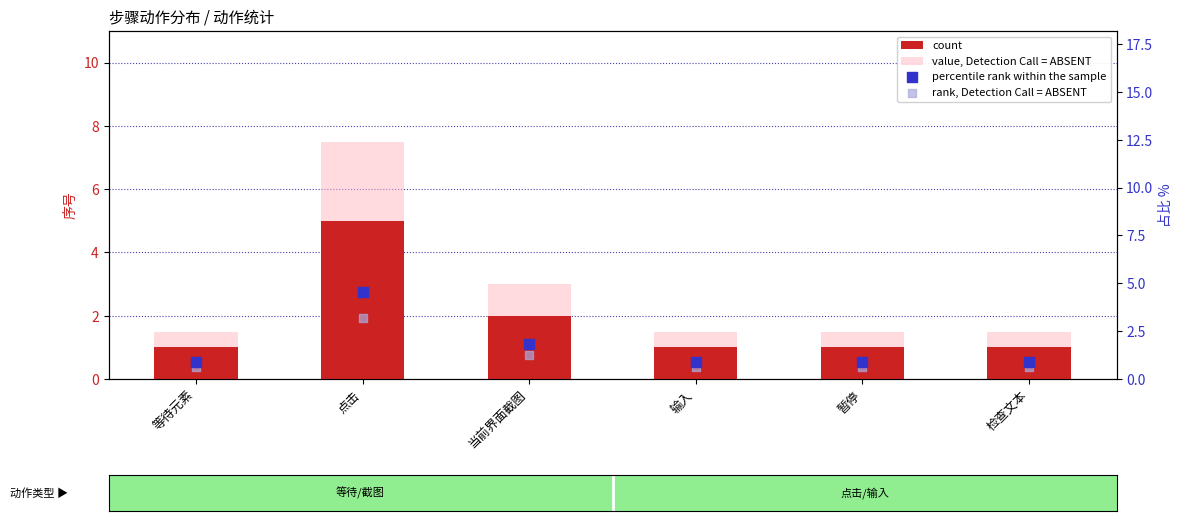

Which series has the largest Y range (max minus min)?

value, Detection Call = ABSENT